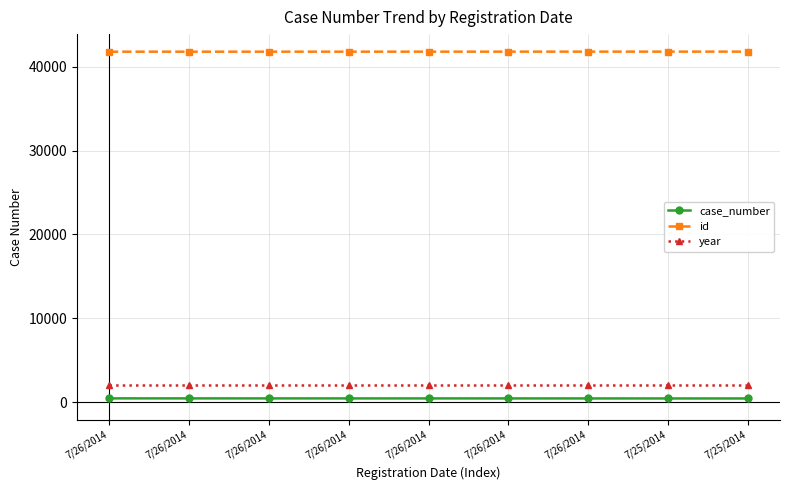

Reading right to left, list all the values displayed in this chart.

case_number: 425	427	429	431	432	433	434	435	436
id: 41805	41804	41803	41802	41801	41800	41799	41798	41797
year: 2014	2014	2014	2014	2014	2014	2014	2014	2014